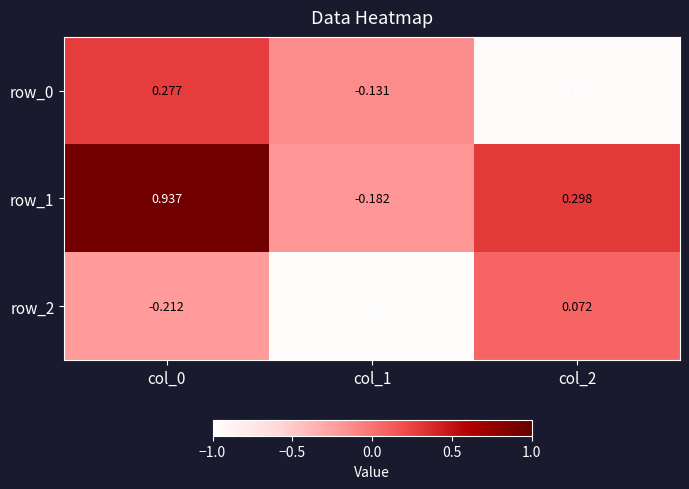

What is the total value across all series at col_2?

-0.6